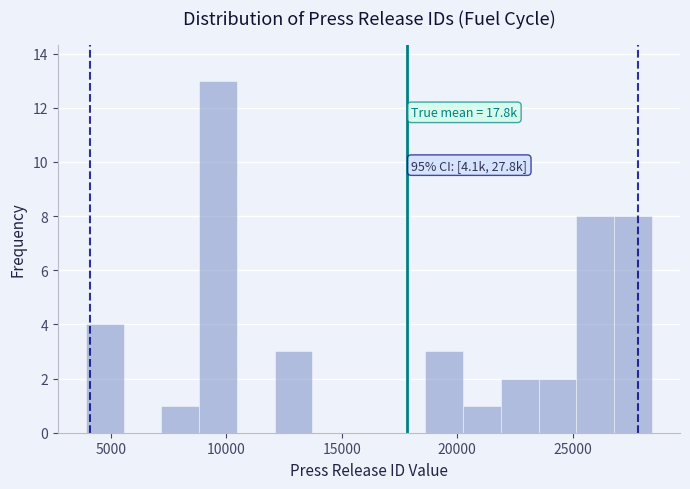

Read against the x-axis, roughly where is the centre of the tallest bar?

9500